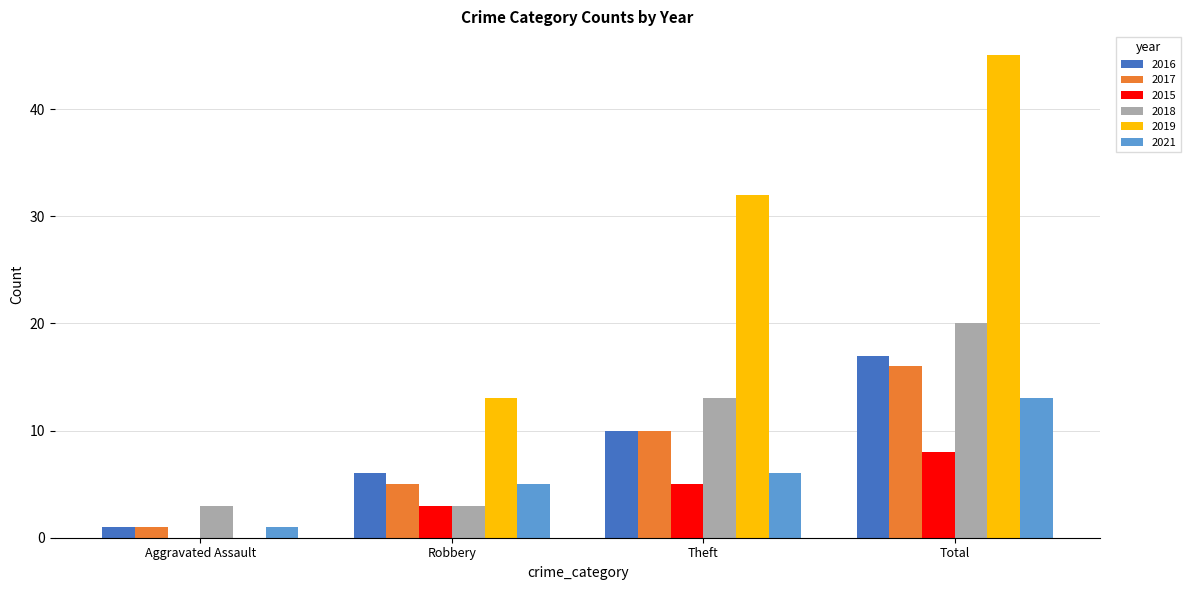

What is the highest value of the 2018 series?

20